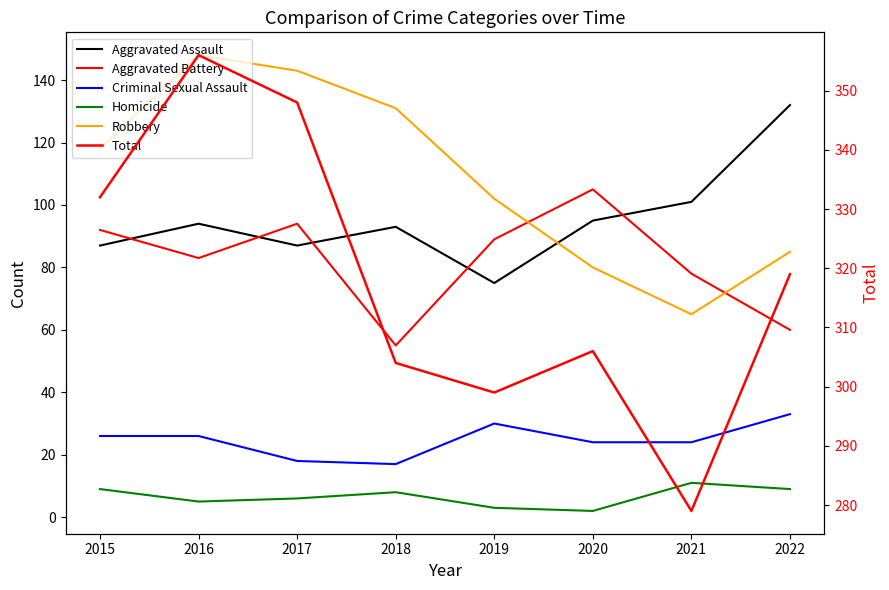

True or false: Total and Robbery intersect in this chart.

False